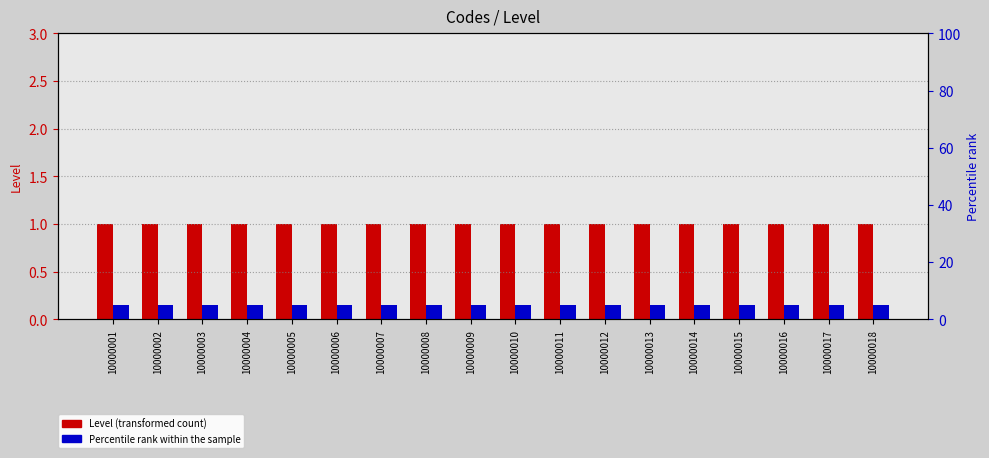

Are the bars grouped side by side (vs. stacked)?

Yes